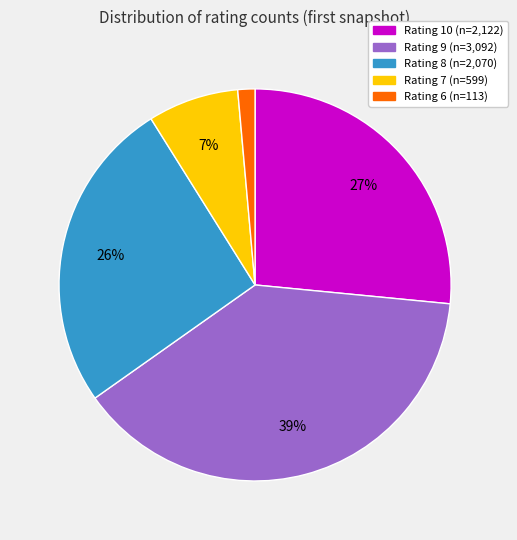

To the nearest percent, what is the average slice percentage?

20%